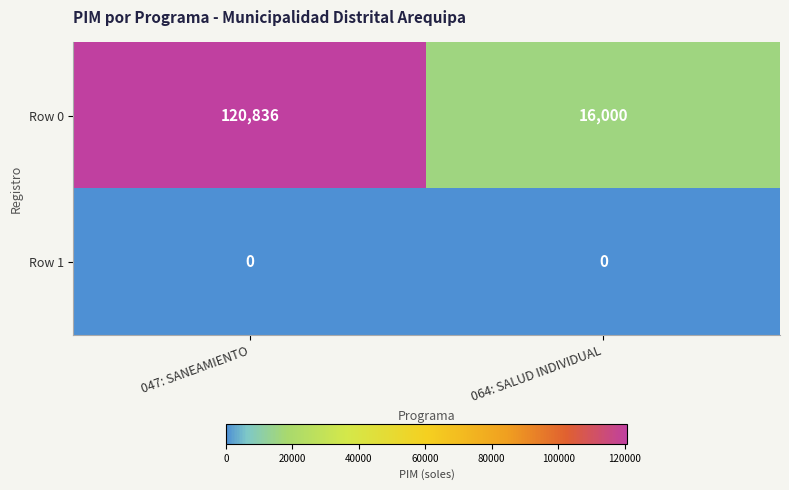

Reading left to right, what are all the values shown in this chart?

Row 0: 120836	16000
Row 1: 0	0